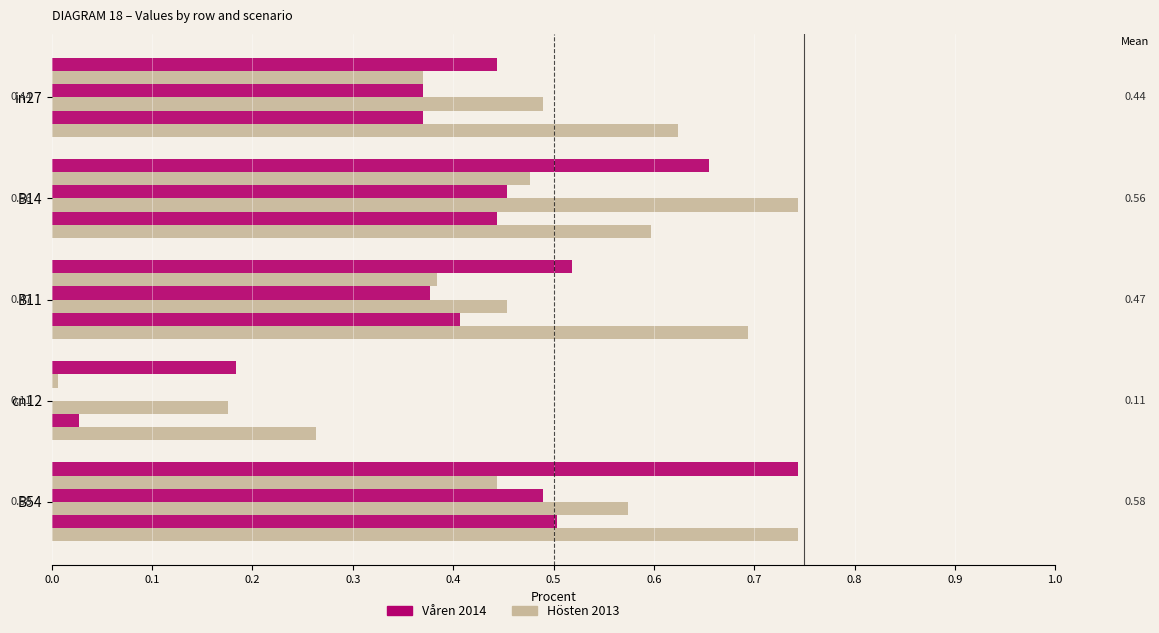

Count the number of data series in this chart.

2